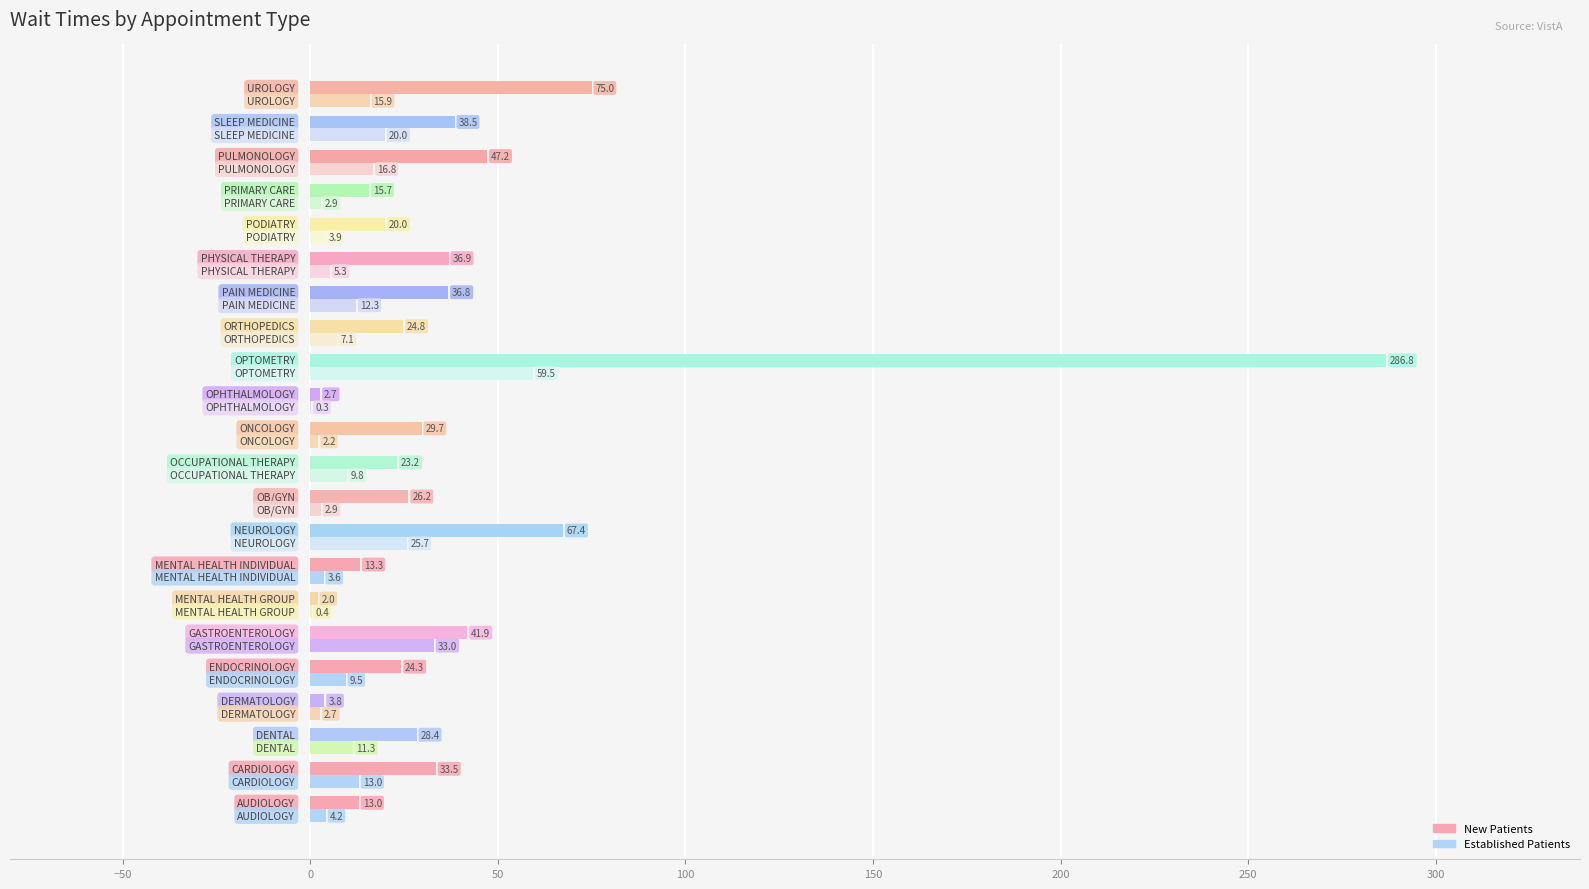

What is the maximum value shown in the chart?

286.8